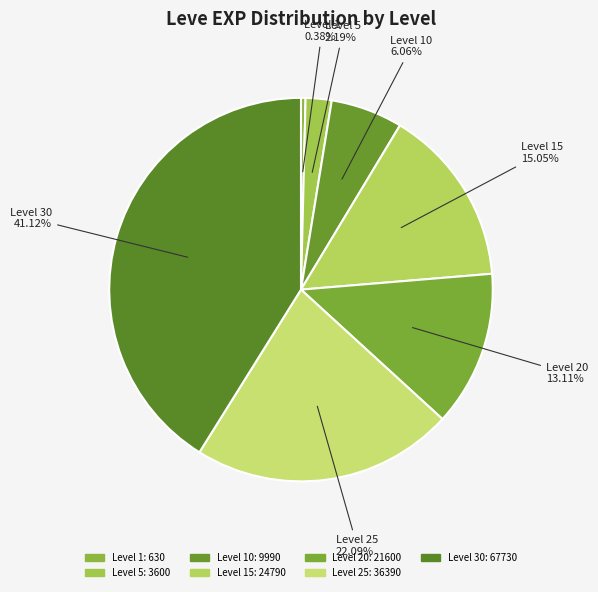

How many slices are in this pie chart?

7